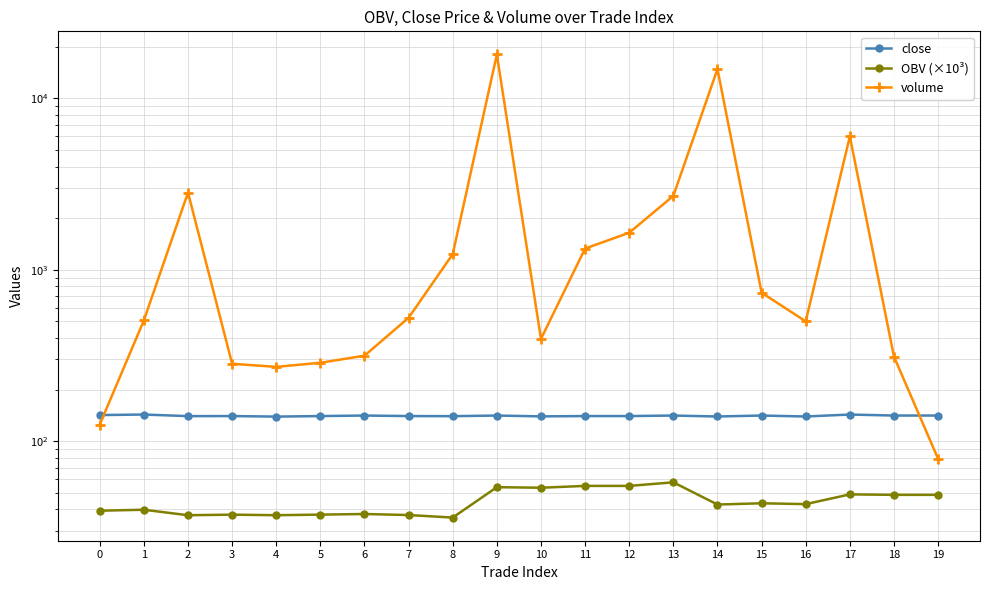

At 16, list the series in order from smallest to largest.

OBV (×10³), close, volume